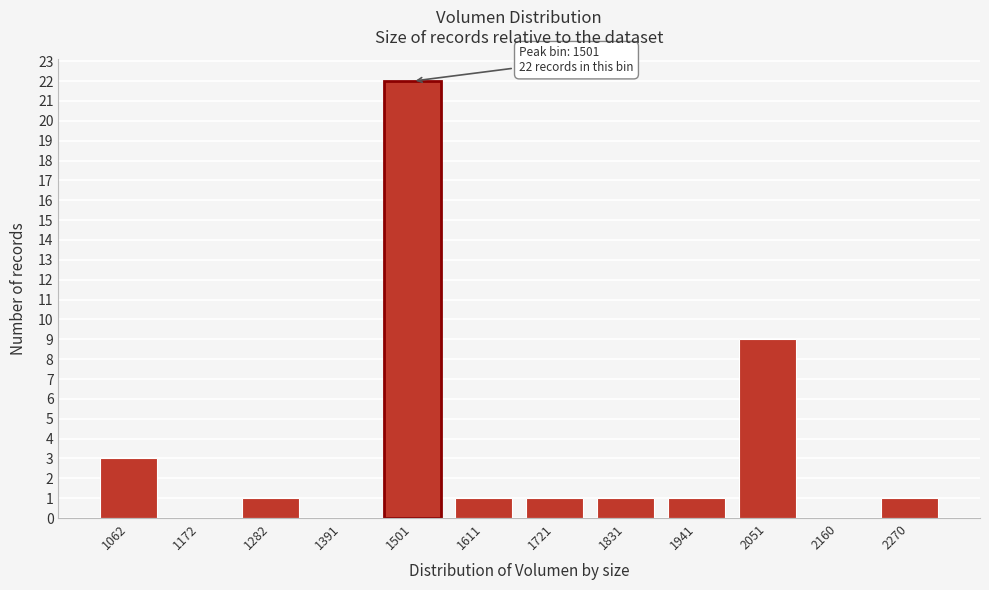

Reading left to right, transcribe all the data shown in this chart.

1062=3	1172=0	1282=1	1391=0	1501=22	1611=1	1721=1	1831=1	1941=1	2051=9	2160=0	2270=1